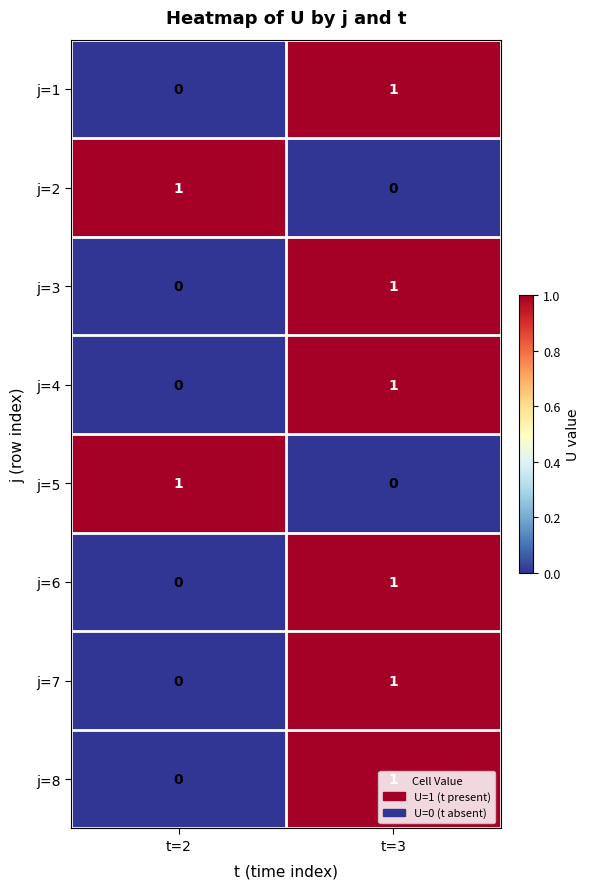

The value of j=6 at t=3 is 0. True or false?

False